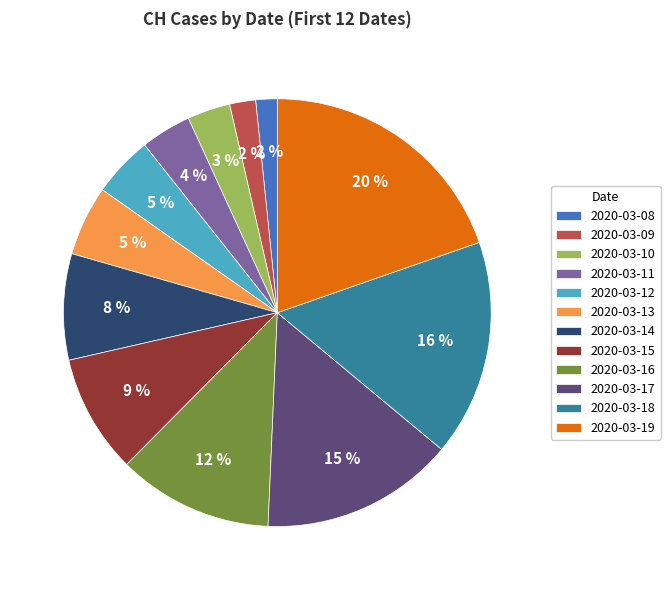

Between 2020-03-11 and 2020-03-16, which is larger?

2020-03-16